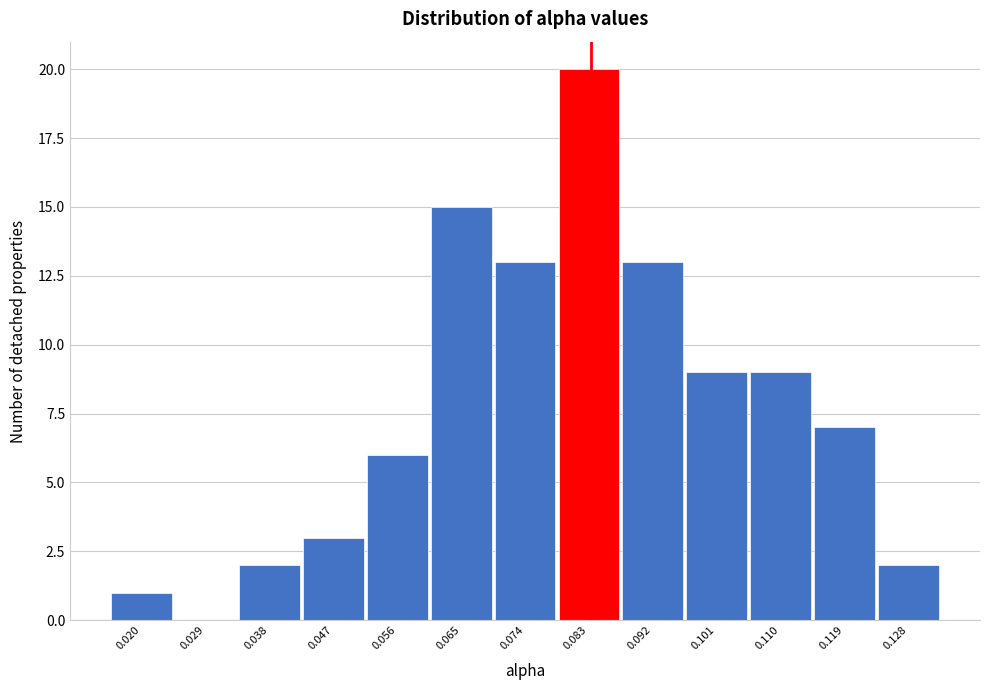

Reading left to right, transcribe all the data shown in this chart.

0.020=1	0.029=0	0.038=2	0.047=3	0.056=6	0.065=15	0.074=13	0.083=20	0.092=13	0.101=9	0.110=9	0.119=7	0.128=2